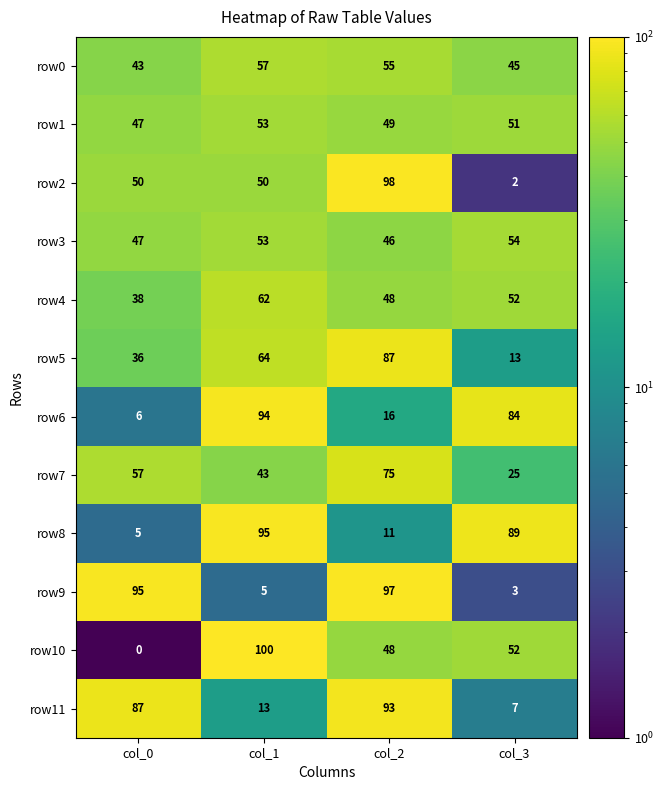

Read the row8 value at col_2, to the nearest 10.

10